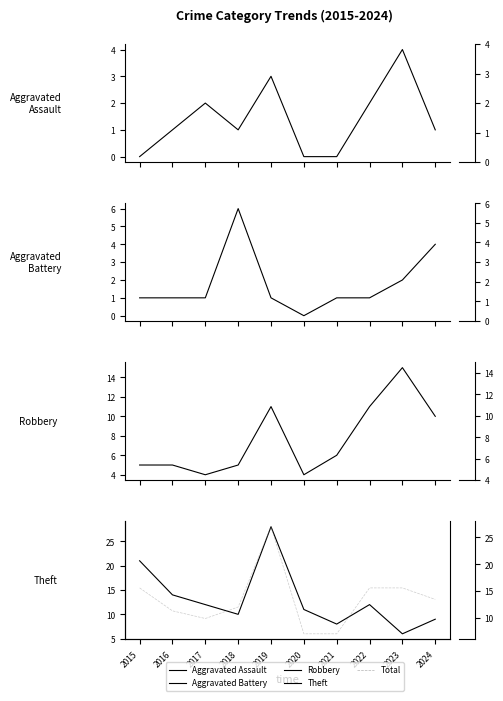

How many categories are shown in the chart?

10